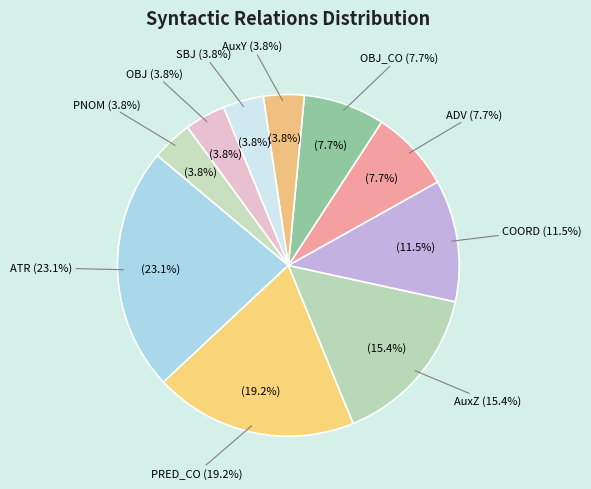

To the nearest percent, what portion does ADV represent?

8%